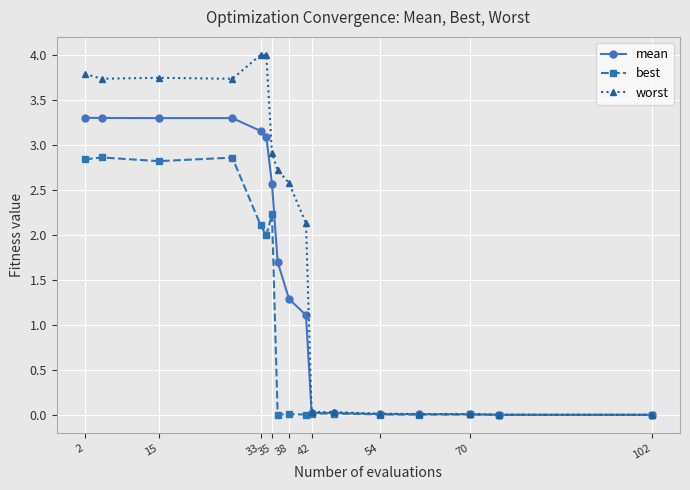

List the series in order of their overall mean, lowest first.

best, mean, worst